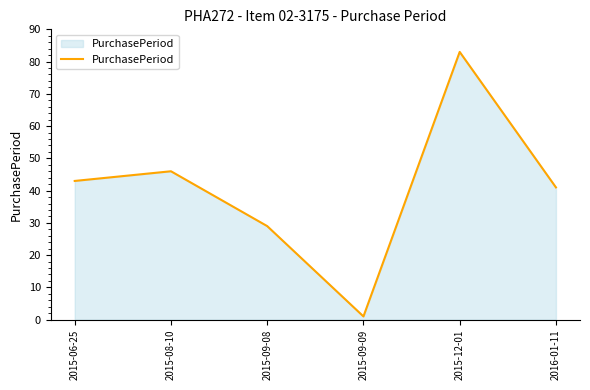

What is the difference between the second highest and second lowest values?

17